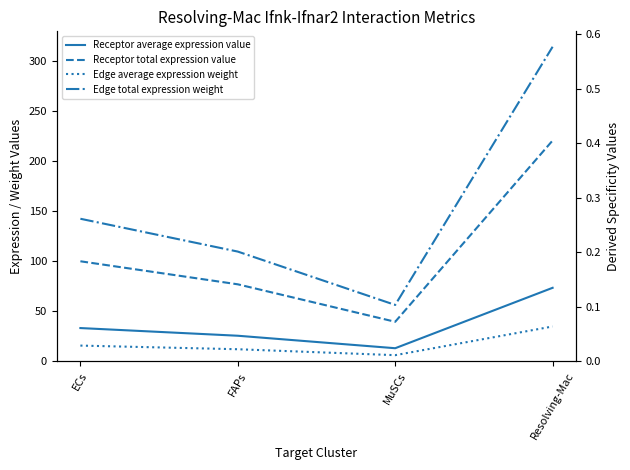

Reading left to right, what are all the values shown in this chart?

Receptor average expression value: ECs=33.4	FAPs=25.7	MuSCs=13.2	Resolving-Mac=73.6
Receptor total expression value: ECs=100.1	FAPs=77.0	MuSCs=39.6	Resolving-Mac=220.7
Edge average expression weight: ECs=15.8	FAPs=12.2	MuSCs=6.3	Resolving-Mac=34.9
Edge total expression weight: ECs=142.5	FAPs=109.7	MuSCs=56.4	Resolving-Mac=314.3
Receptor derived specificity avg: ECs=0.2	FAPs=0.2	MuSCs=0.1	Resolving-Mac=0.5
Receptor derived specificity total: ECs=0.2	FAPs=0.2	MuSCs=0.1	Resolving-Mac=0.5